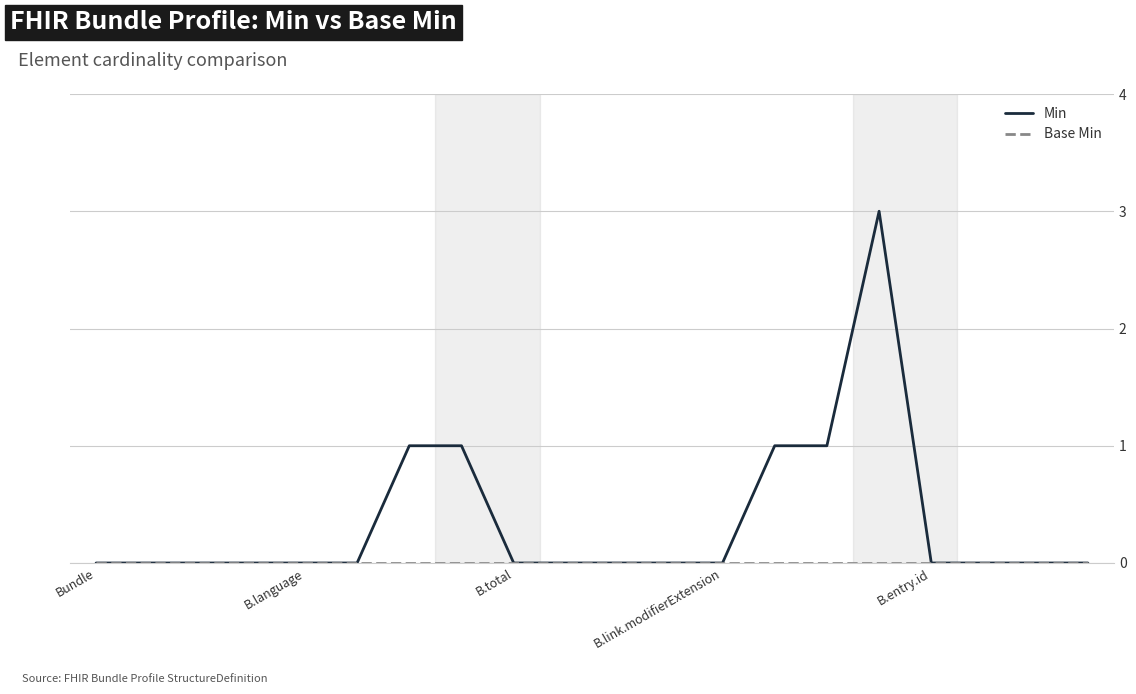

Which series has the widest spread of values?

Min